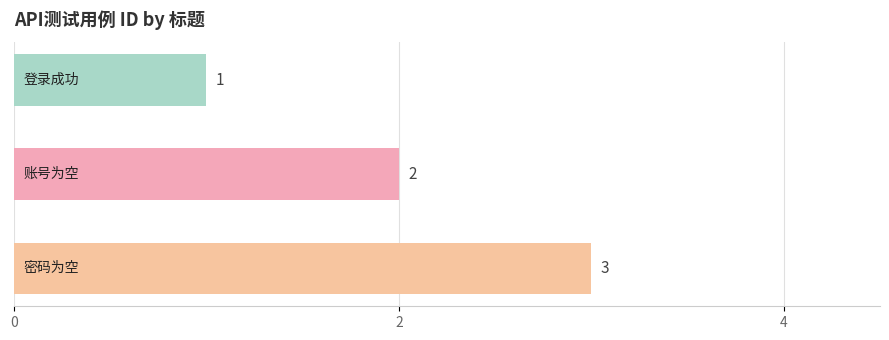

What is the greatest value displayed?

3